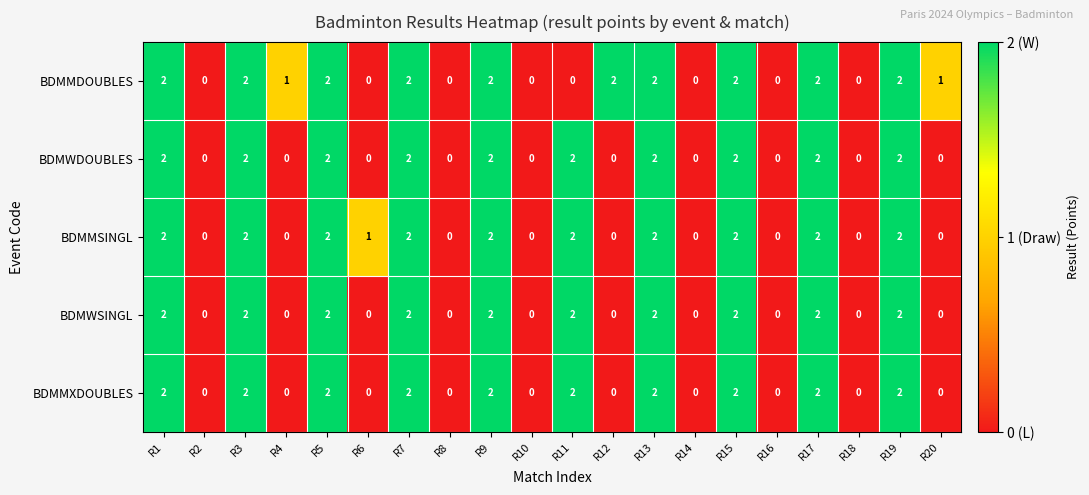

Is it true that BDMMSINGL equals 2 at R15?

True